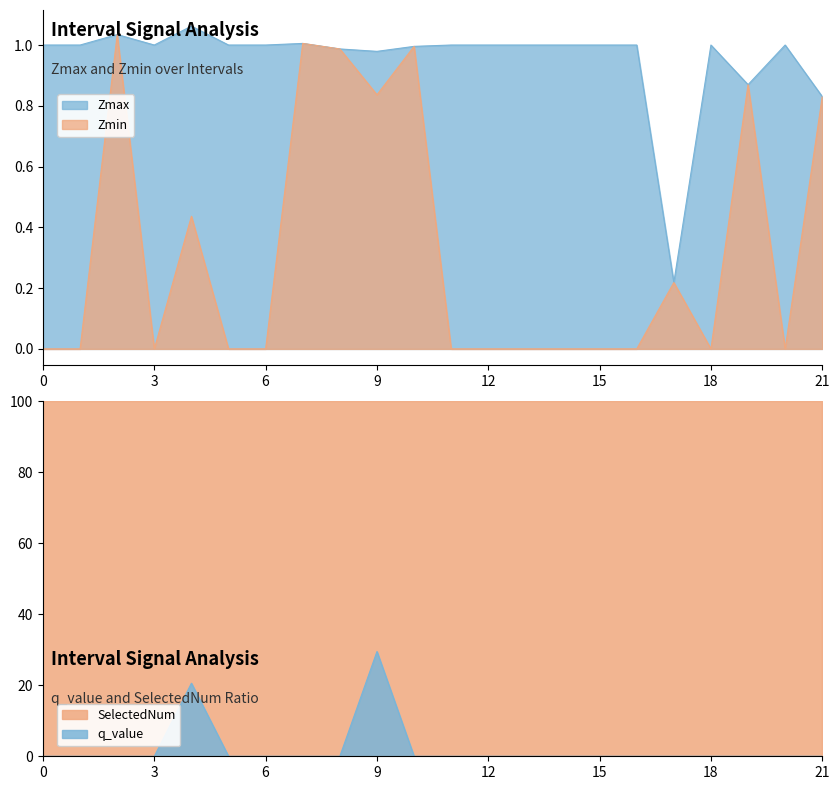

The value of Zmax at 21 is 0.5. True or false?

False